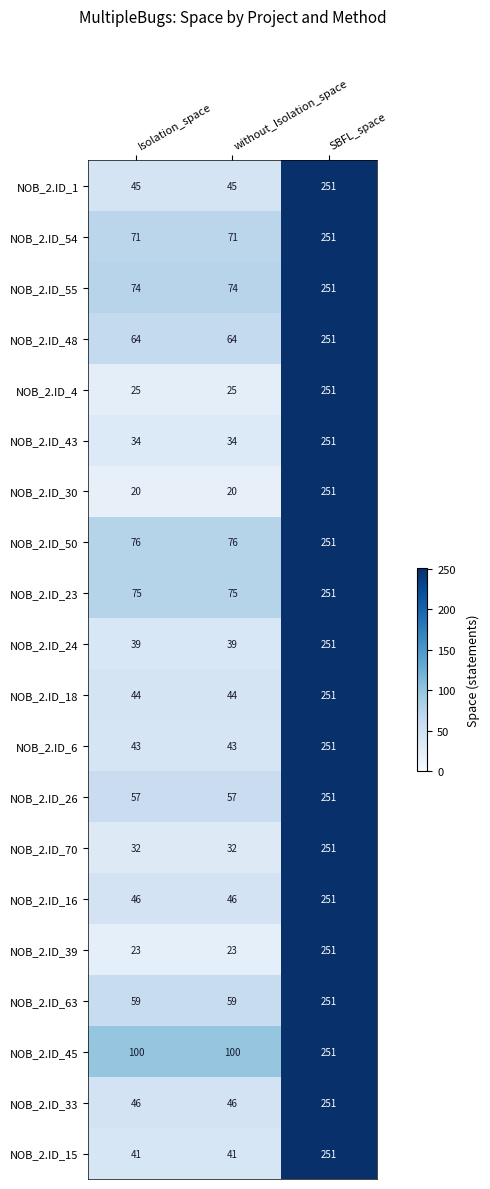

Which series has the largest total across all categories?

NOB_2.ID_45